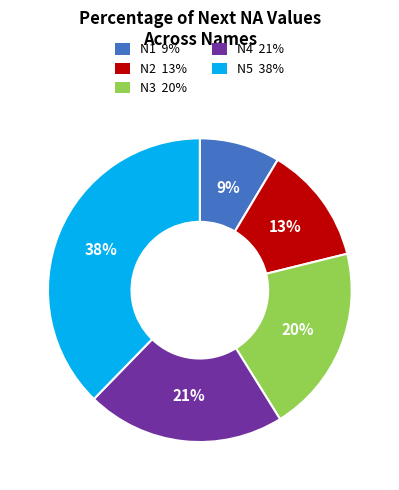

To the nearest percent, what is the combined percentage of N3 and N4?

41%